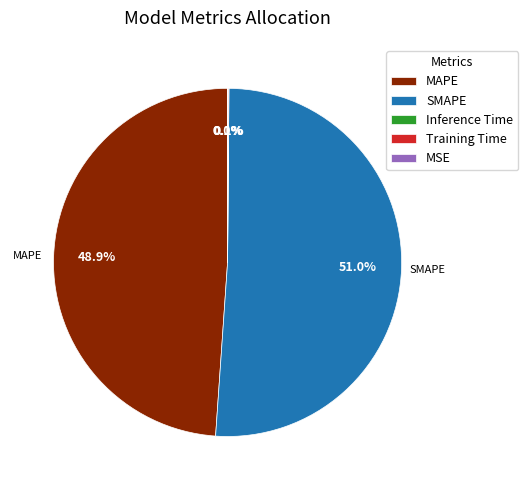

What is the largest slice in the pie chart?

SMAPE